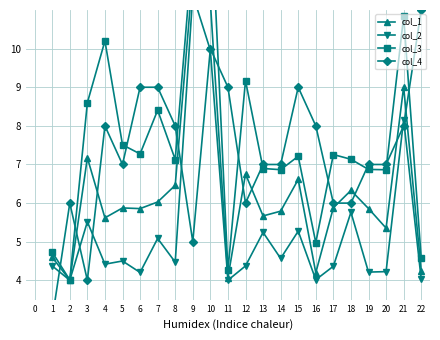

At how many categories does at least one series exceed 9?

6